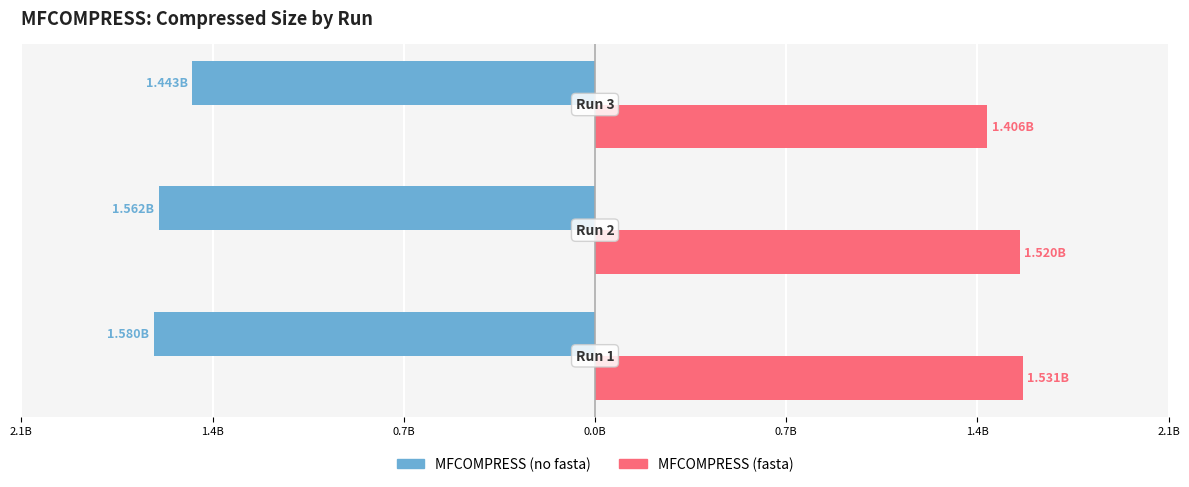

What are all the series names shown in the legend?

MFCOMPRESS (no fasta), MFCOMPRESS (fasta)